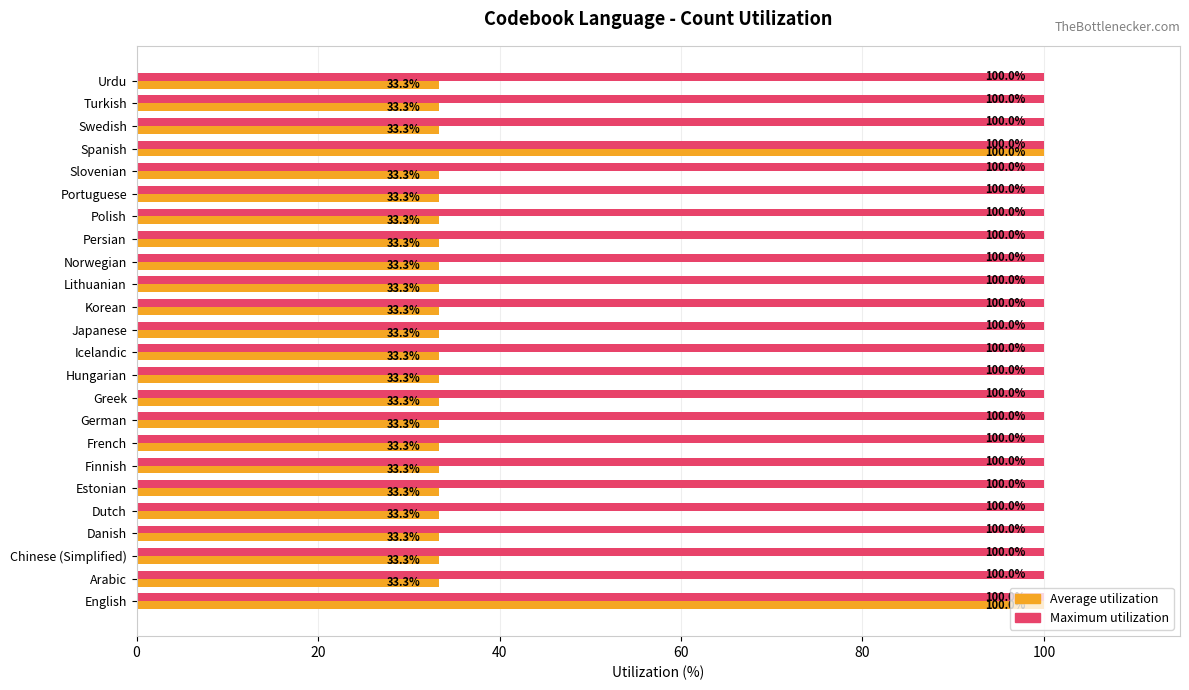

At how many categories does at least one series exceed 94?

24